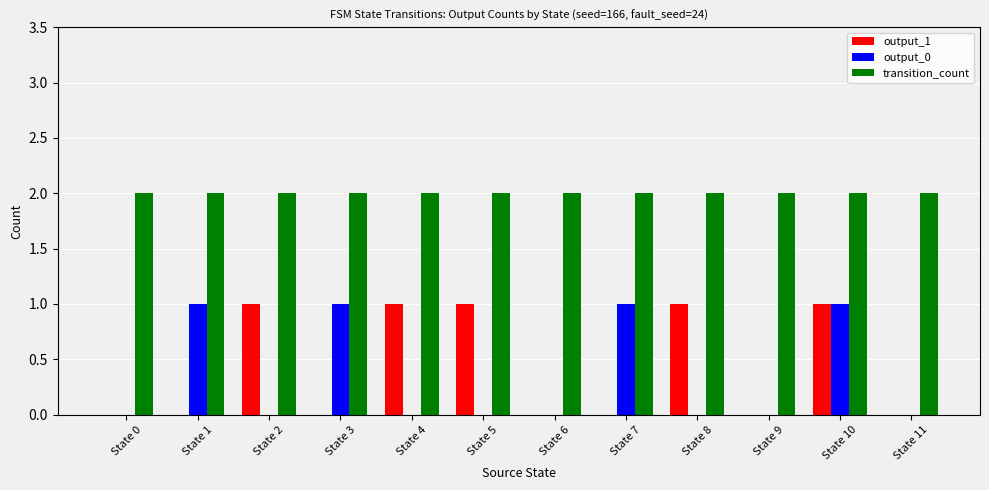

What is the average value of the transition_count series?

2